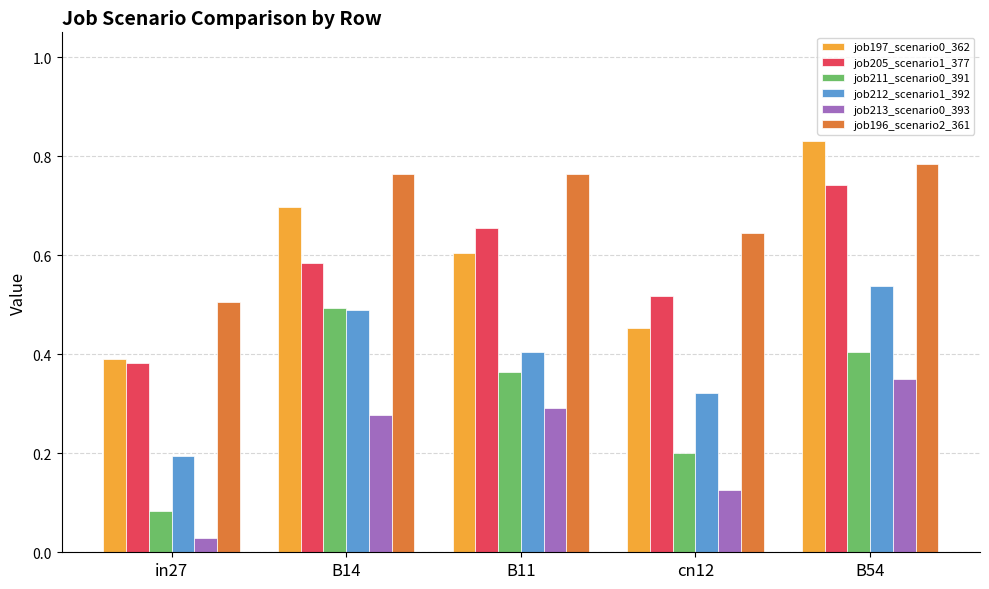

At which category is the sum across all series the highest?

B54